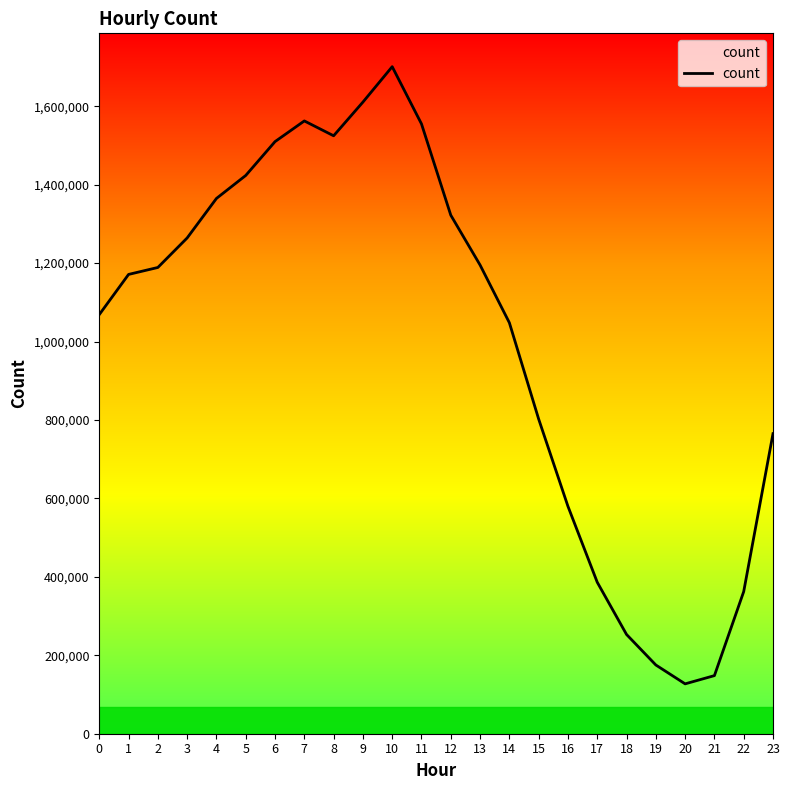

What is the greatest value displayed?

1700805